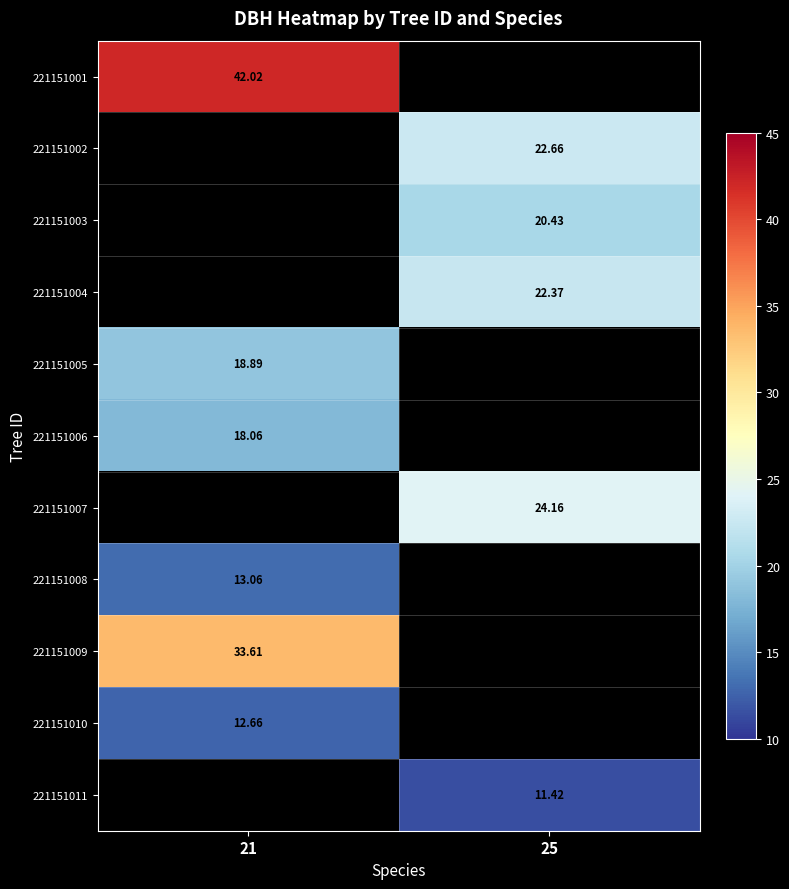

What is the spread (max minus min) of values at 21?

29.4